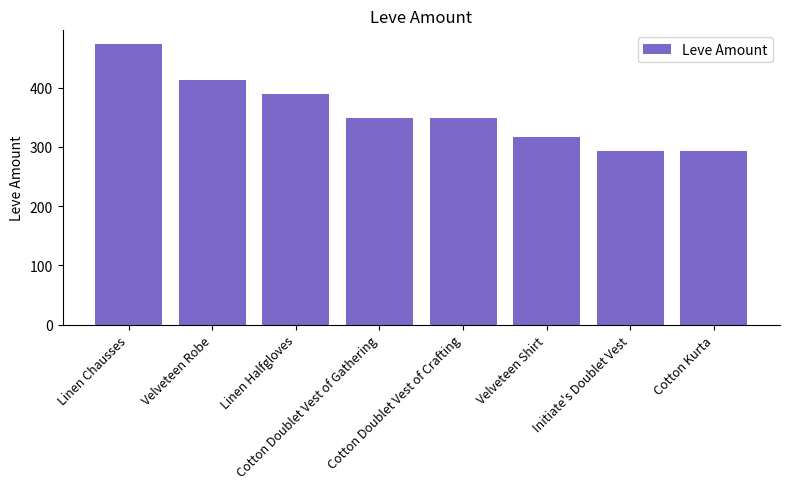

Reading left to right, list all the values displayed in this chart.

473	413	390	348	348	317	293	293